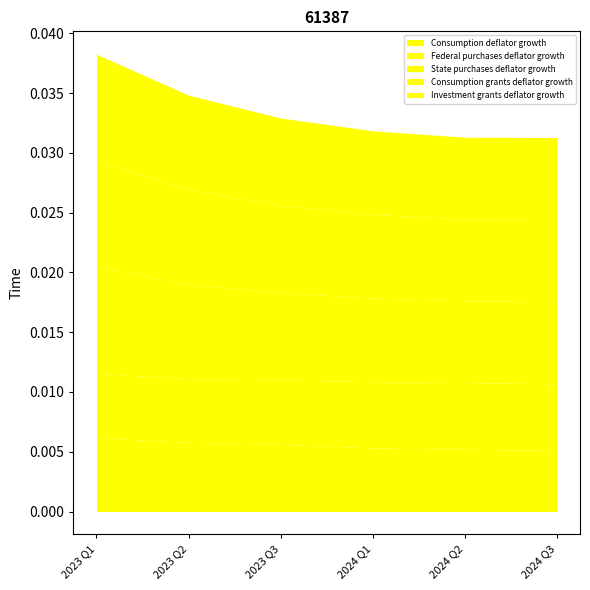

Is the value of State purchases deflator growth at 2023 Q1 greater than the value of Federal purchases deflator growth at 2024 Q1?

Yes